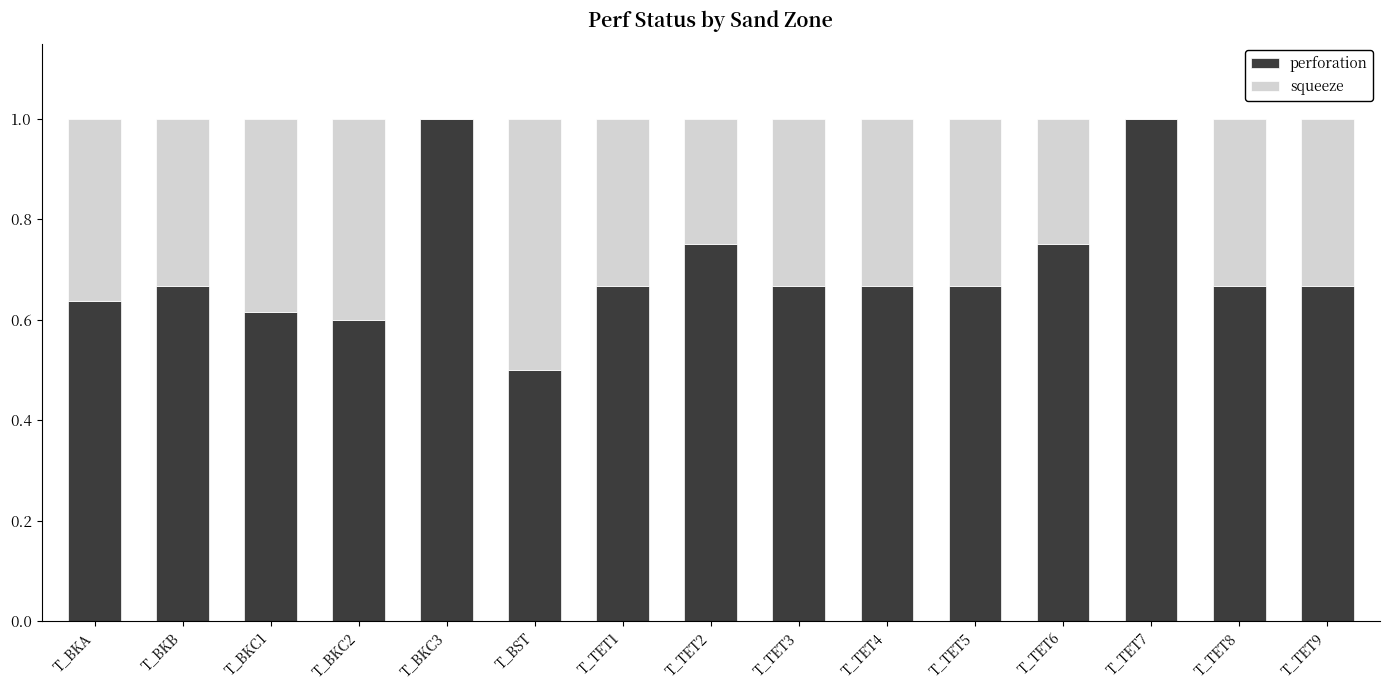

What is the sum of all perforation values?

10.5